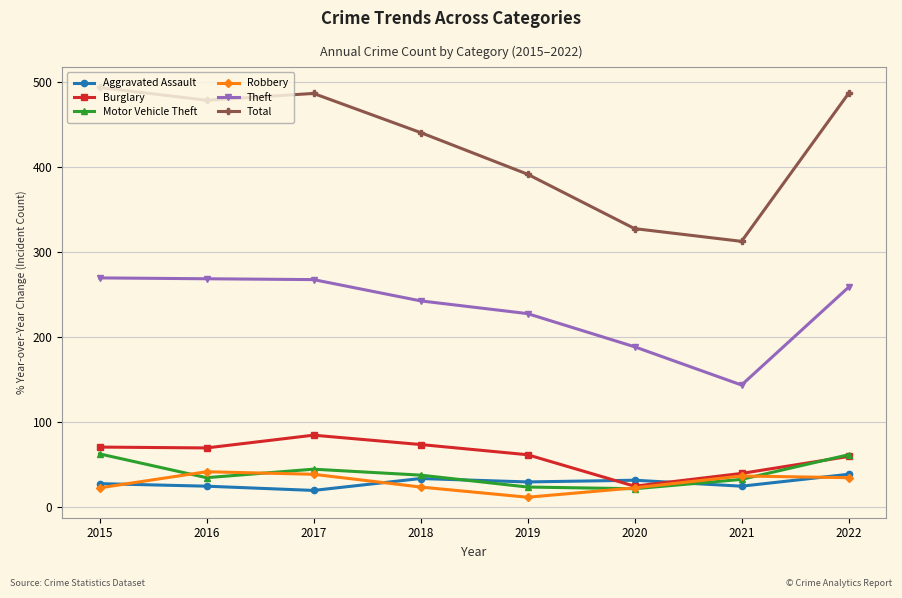

What is the smallest value displayed?

12